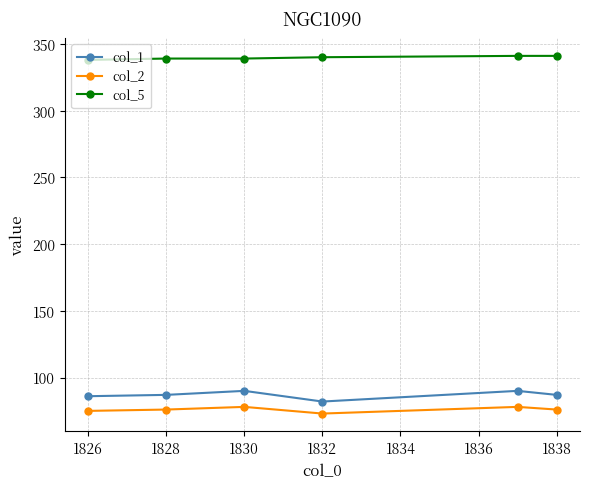

What is the value of the col_2 point at the 4th from the left?

73